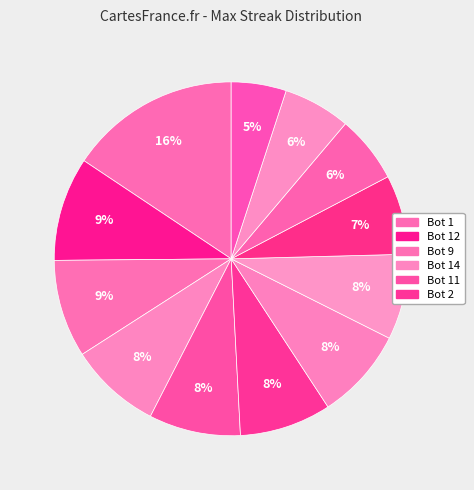

To the nearest percent, what is the difference between the largest and smallest slice percentages?

11%